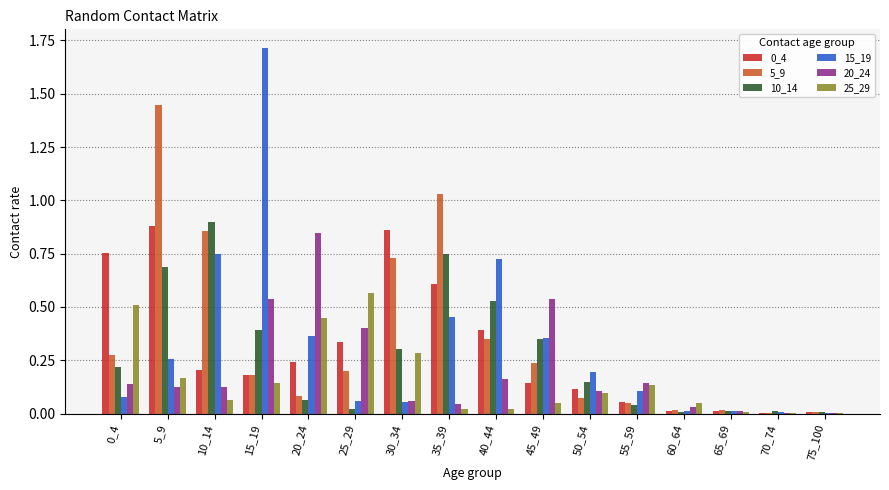

What is the sum of all 20_24 values?

3.3